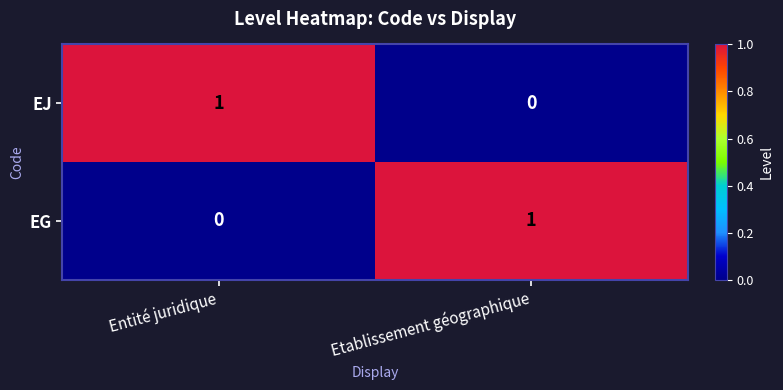

Reading right to left, extract all data points from this chart.

EJ: 0	1
EG: 1	0